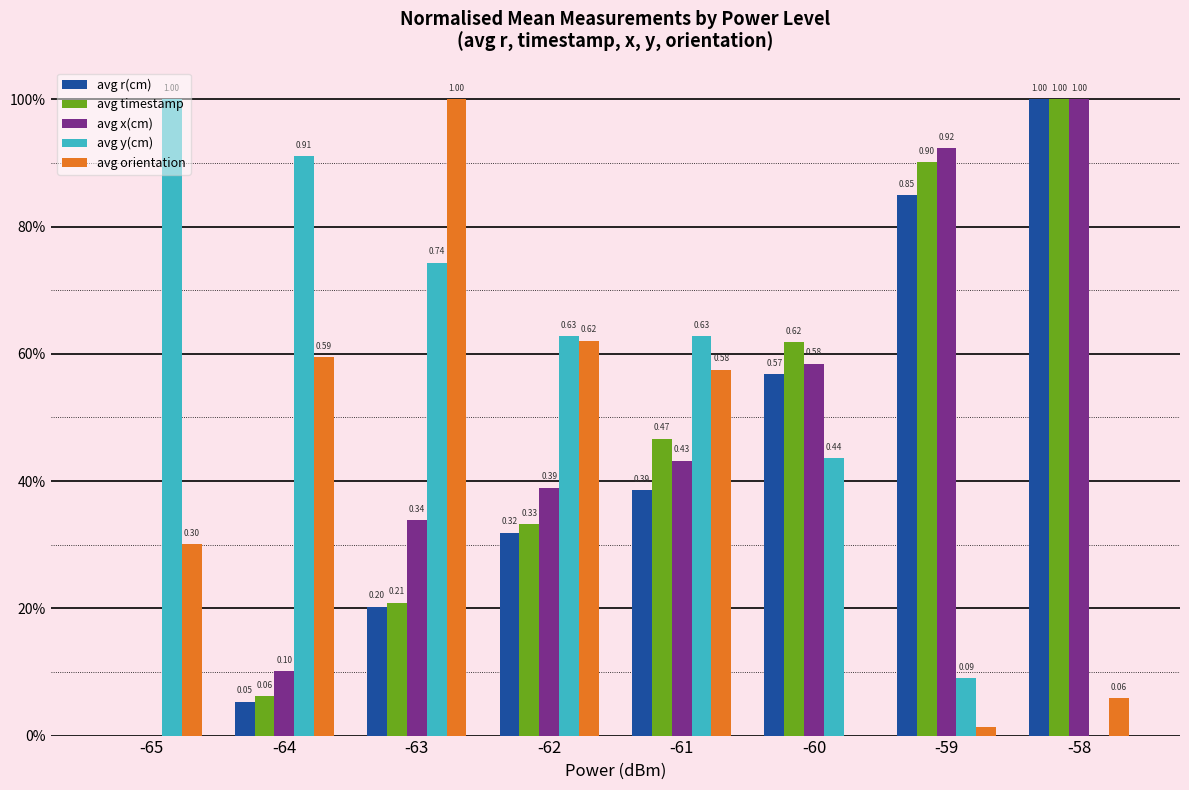

What are all the series names shown in the legend?

avg r(cm), avg timestamp, avg x(cm), avg y(cm), avg orientation